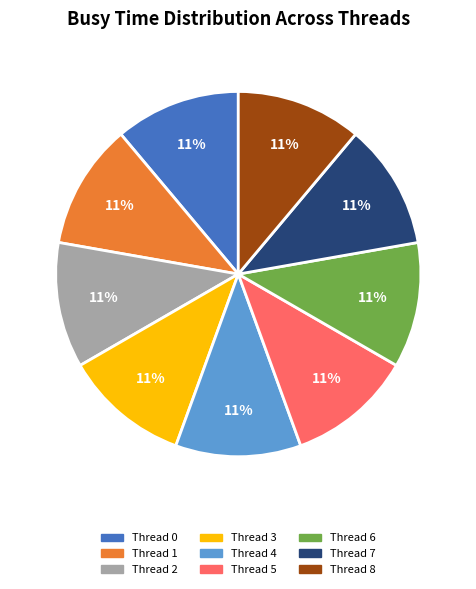

Is it true that Thread 0 is 20% of the pie?

False